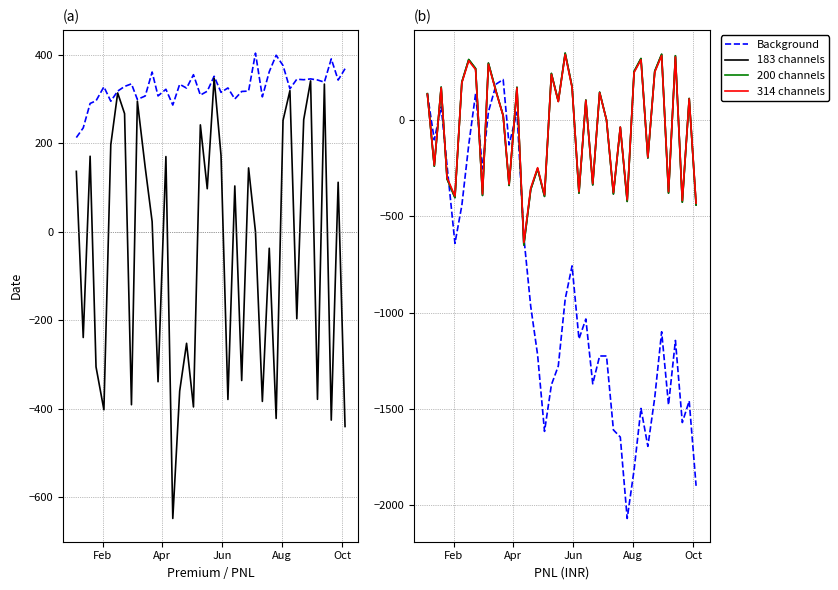

Is it true that ST0.PL equals 348.7 at 7?

False